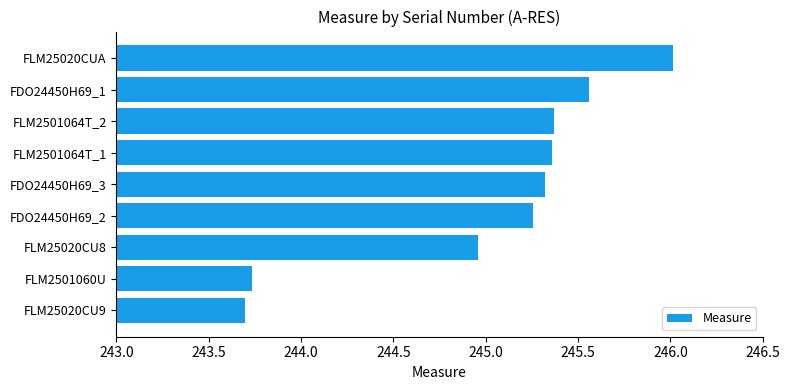

Does the chart contain stacked bars?

No